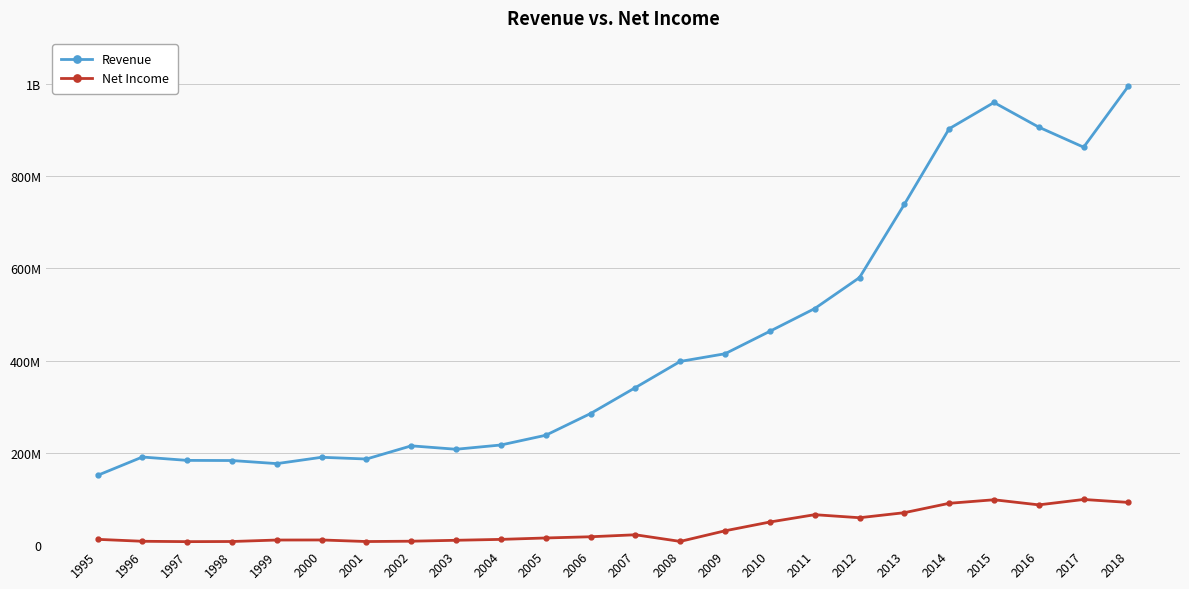

Reading left to right, transcribe all the data shown in this chart.

Revenue: 1995=151300000	1996=191100000	1997=183800000	1998=183500000	1999=176800000	2000=190554000	2001=186783000	2002=215355000	2003=207945000	2004=217208000	2005=238304000	2006=285431000	2007=341647000	2008=398400000	2009=415053000	2010=463798000	2011=513000000	2012=580222000	2013=739053000	2014=903007000	2015=959934000	2016=906446000	2017=862992000	2018=995649000
Net Income: 1995=12600000	1996=8400000	1997=7600000	1998=7900000	1999=11100000	2000=11239000	2001=7833000	2002=8553000	2003=10558000	2004=12502000	2005=15559000	2006=18192000	2007=22491000	2008=8088000	2009=31118000	2010=50142000	2011=66059000	2012=59467000	2013=70392000	2014=90743000	2015=98414000	2016=87349000	2017=99049000	2018=92663000